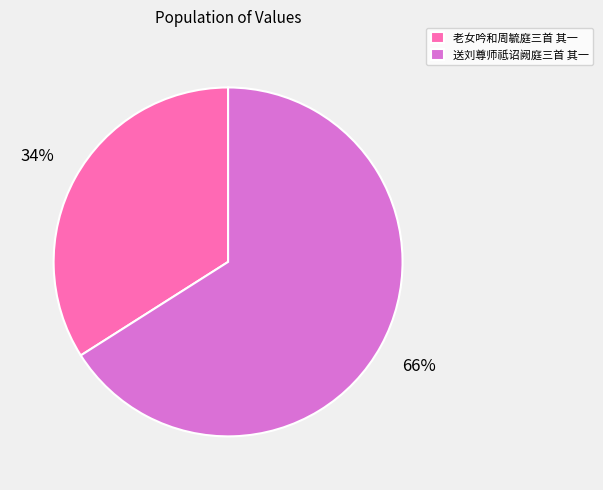

Which category has the smallest portion of the pie?

老女吟和周毓庭三首 其一